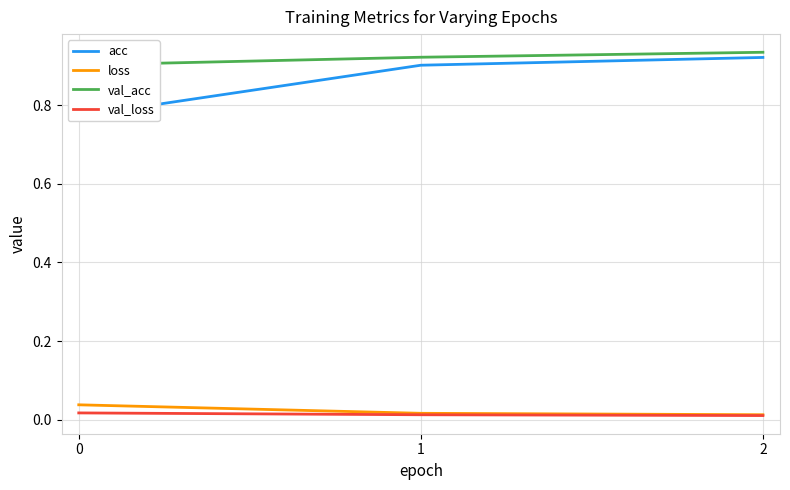

What is the greatest value displayed?

0.9